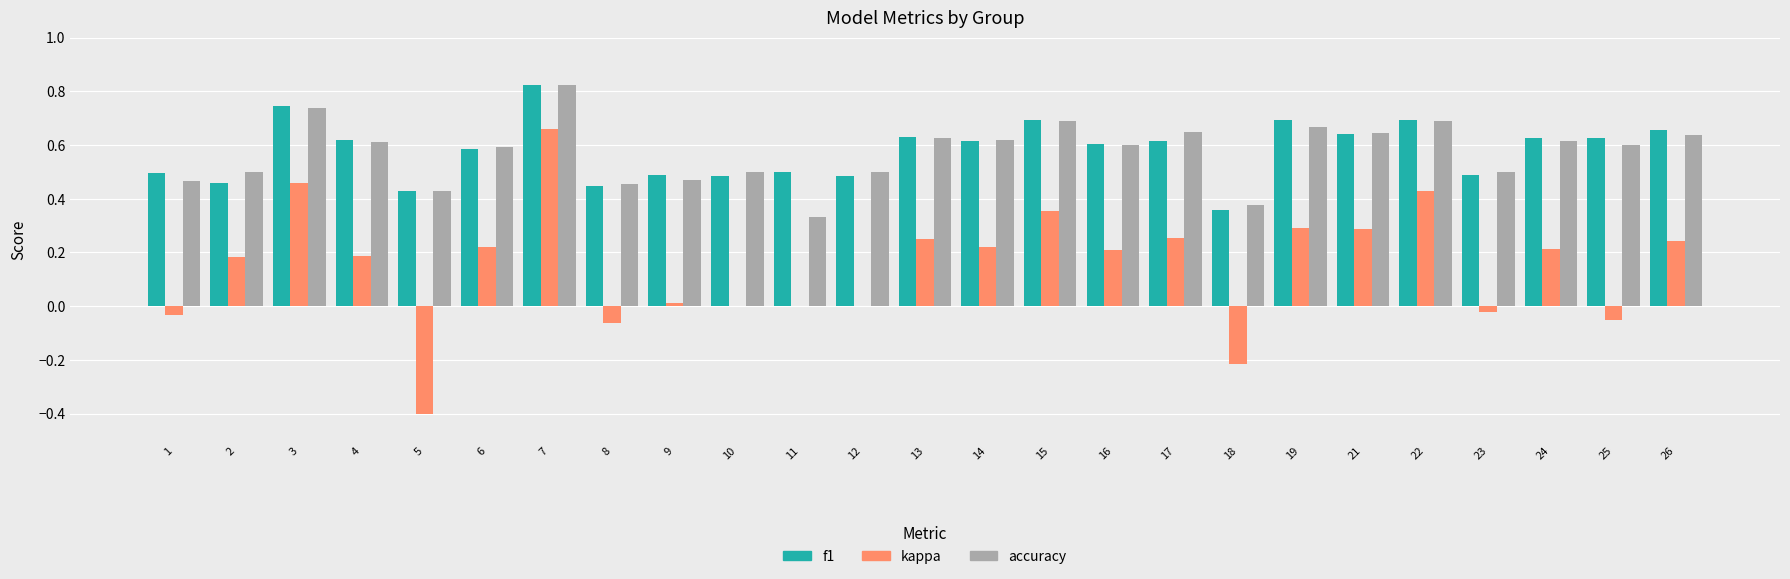

Is the value of f1 at 14 greater than the value of kappa at 26?

Yes